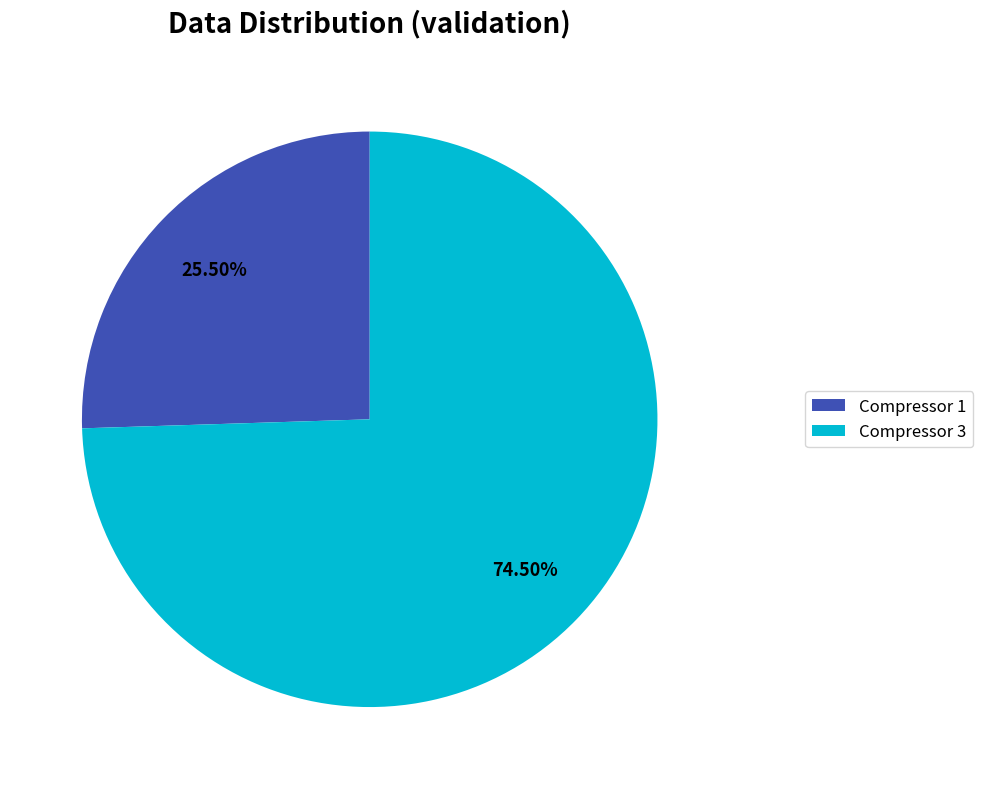

Approximately how many times larger is the value at Compressor 3 compared to Compressor 1?

2.9